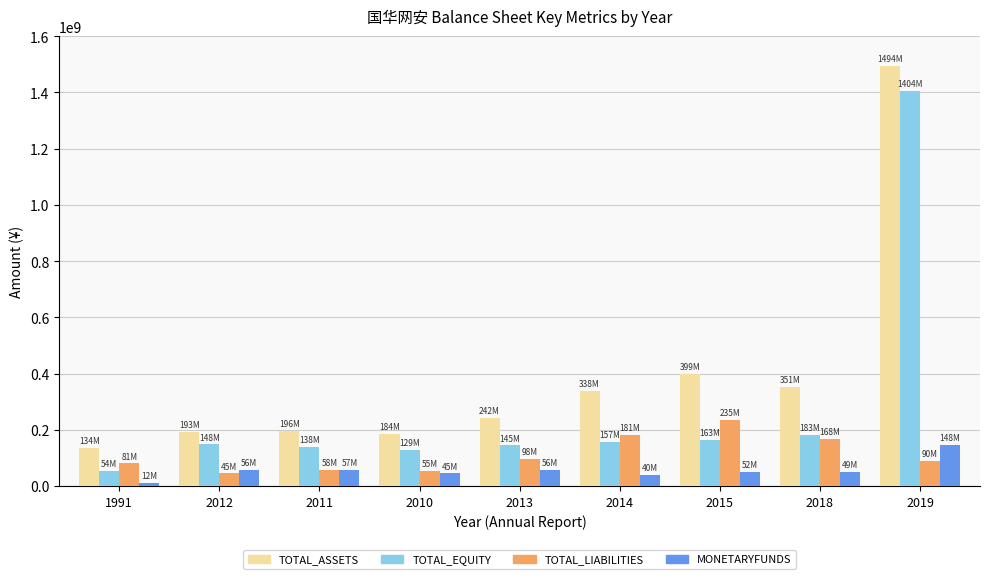

How many data points in MONETARYFUNDS are less than 51516820?

4